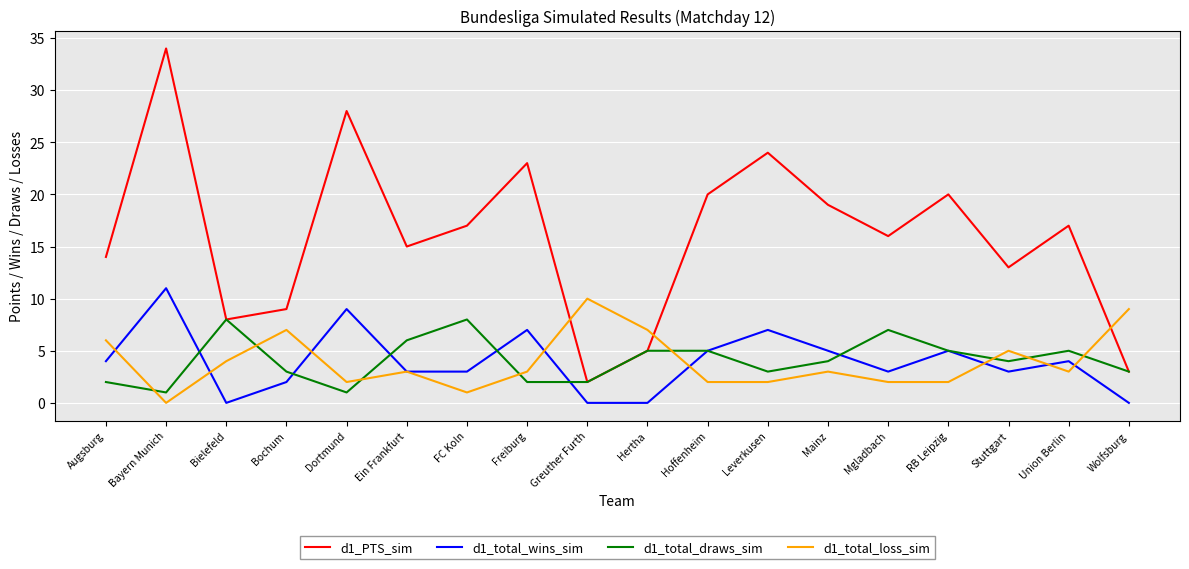

The value of d1_total_loss_sim at Mainz is 3. True or false?

True